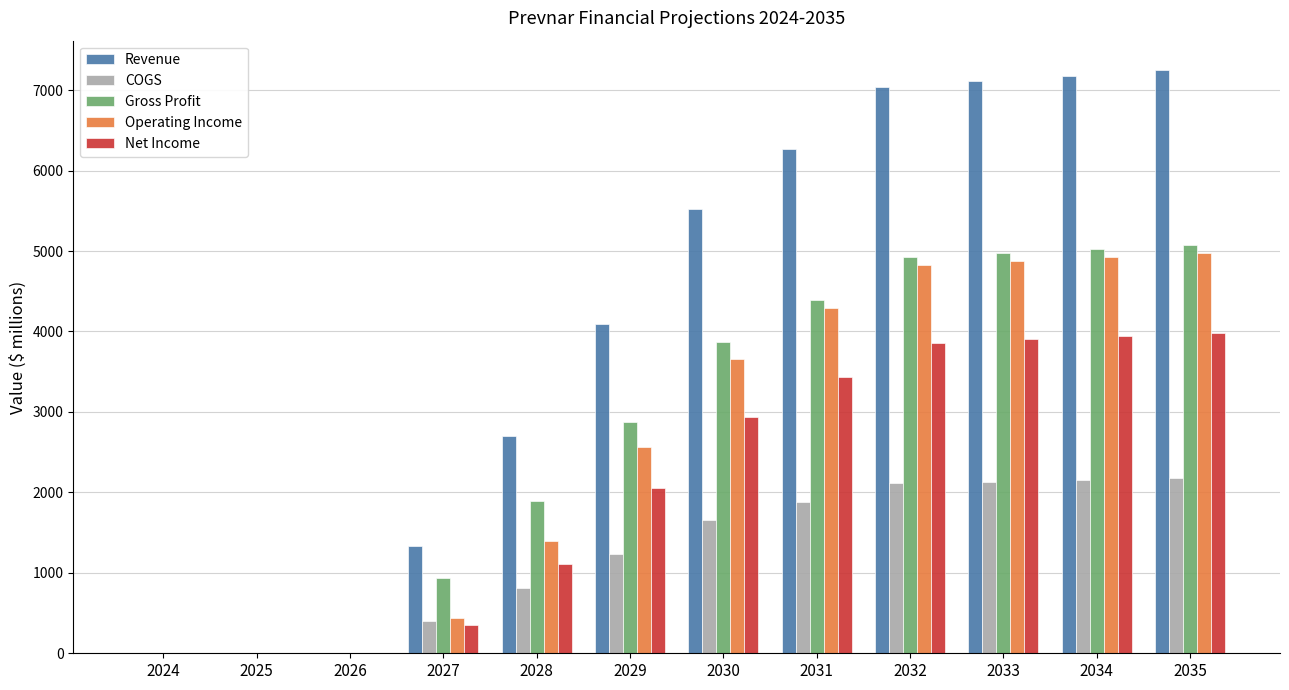

The Net Income series shows 3981.0 at 2035. True or false?

True